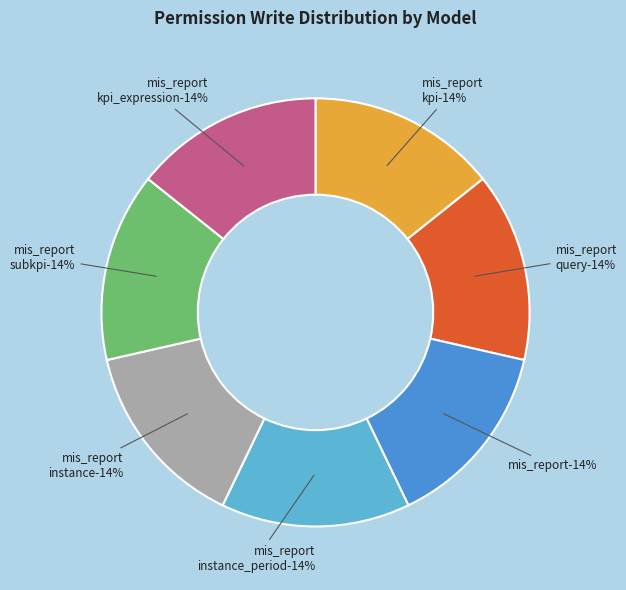

What is the smallest slice in the pie chart?

model_mis_report_query